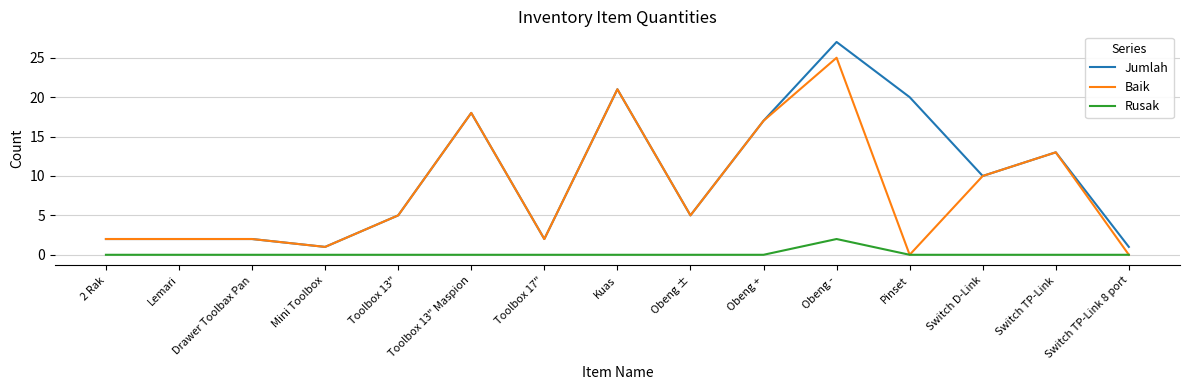

The Rusak series shows 0 at Switch D-Link. True or false?

True